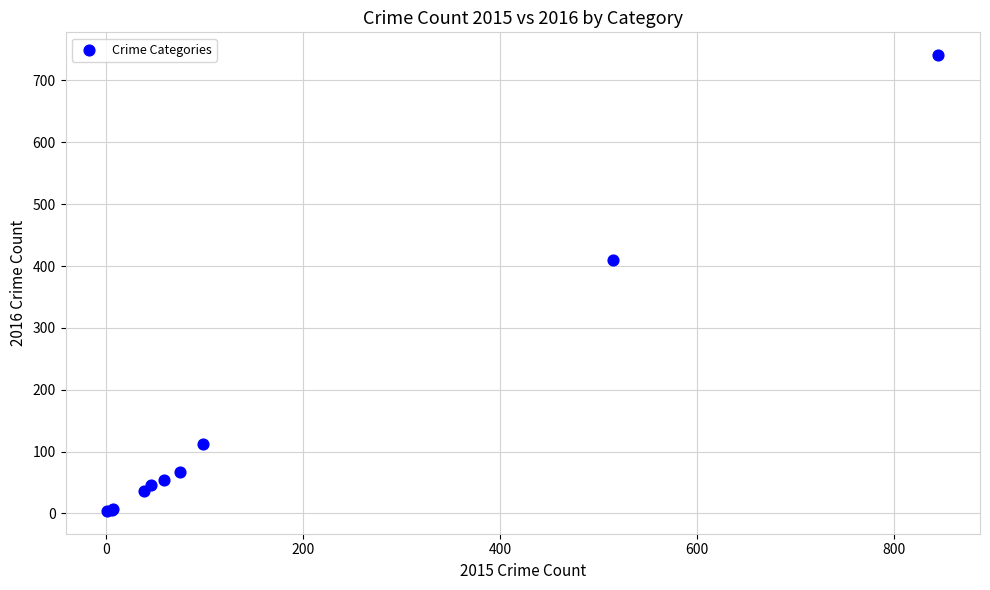

What Y value in the scatter plot is closest to 372?

409